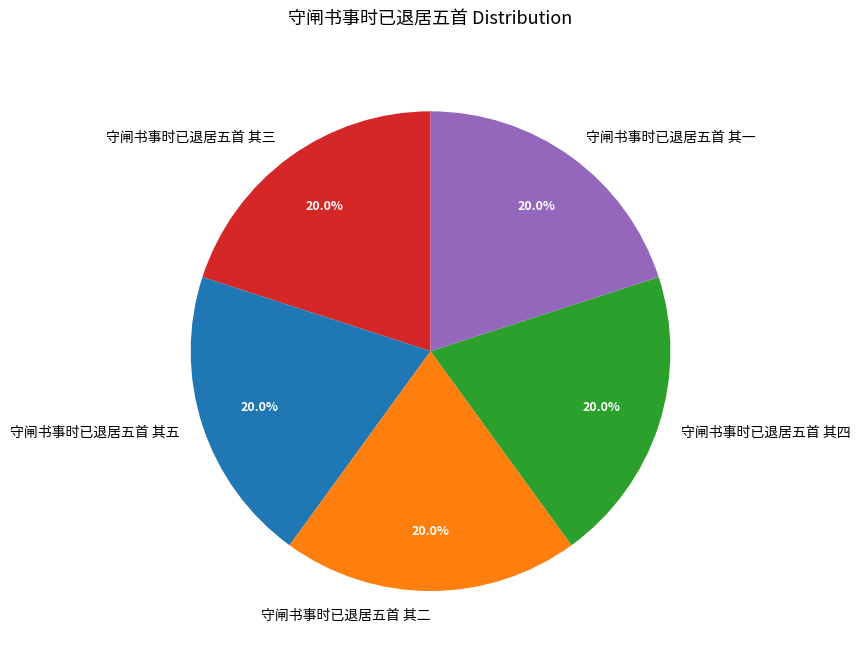

Is there any slice that represents more than half of the pie?

No